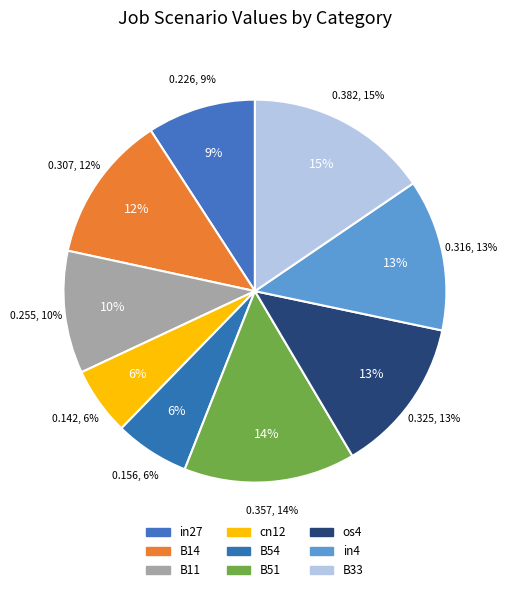

What percentage is NOT represented by in4?

87.2%